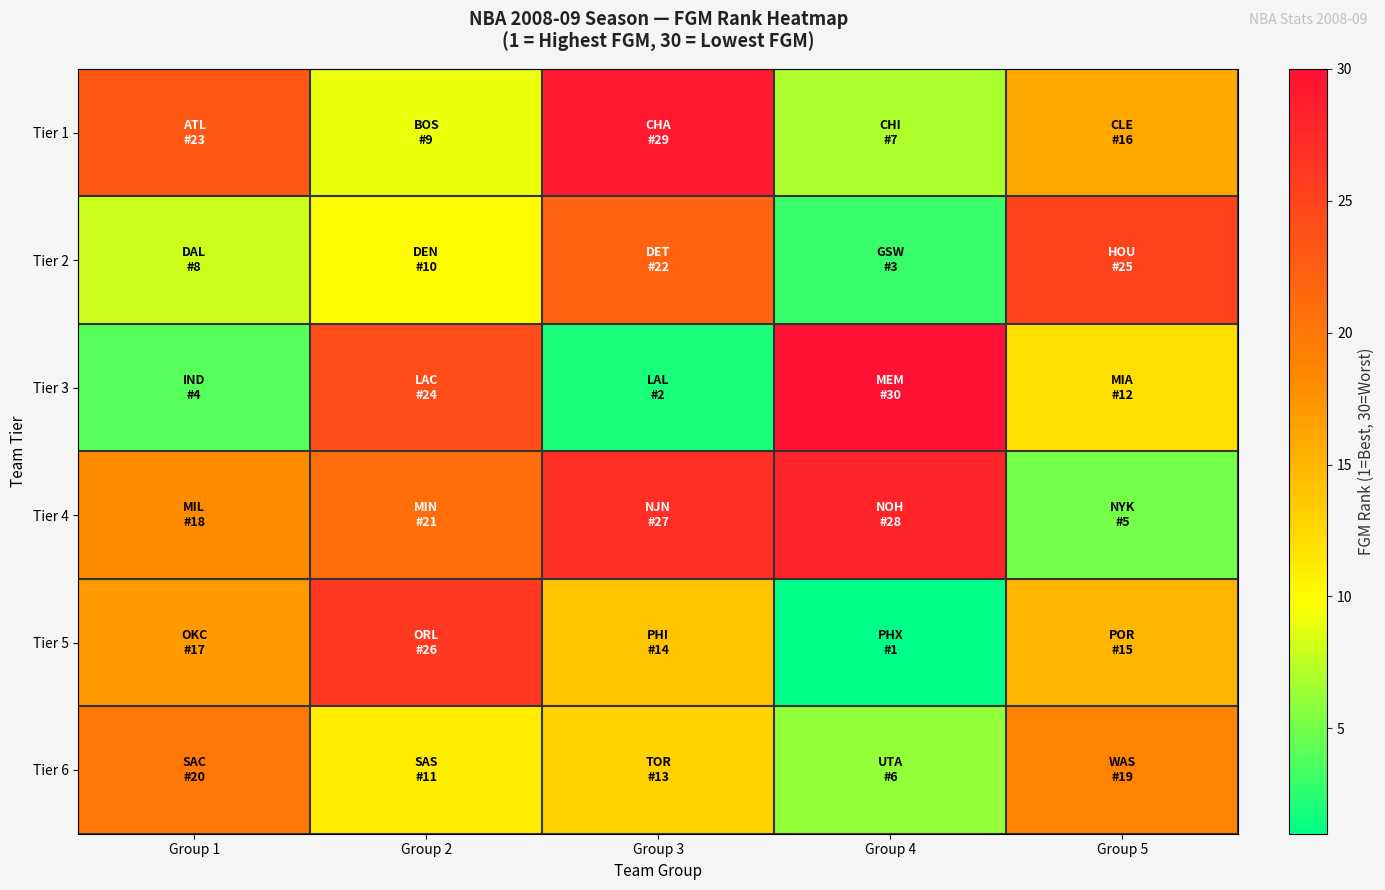

Reading right to left, extract all data points from this chart.

Tier 1: Group 5=16	Group 4=7	Group 3=29	Group 2=9	Group 1=23
Tier 2: Group 5=25	Group 4=3	Group 3=22	Group 2=10	Group 1=8
Tier 3: Group 5=12	Group 4=30	Group 3=2	Group 2=24	Group 1=4
Tier 4: Group 5=5	Group 4=28	Group 3=27	Group 2=21	Group 1=18
Tier 5: Group 5=15	Group 4=1	Group 3=14	Group 2=26	Group 1=17
Tier 6: Group 5=19	Group 4=6	Group 3=13	Group 2=11	Group 1=20